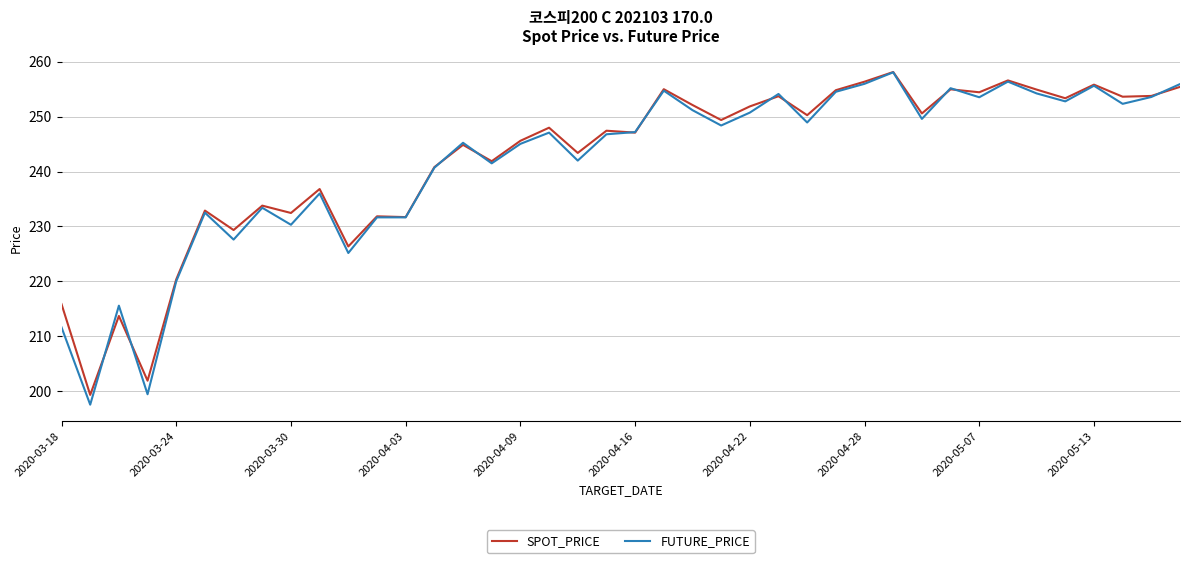

What is the smallest value displayed?

197.5